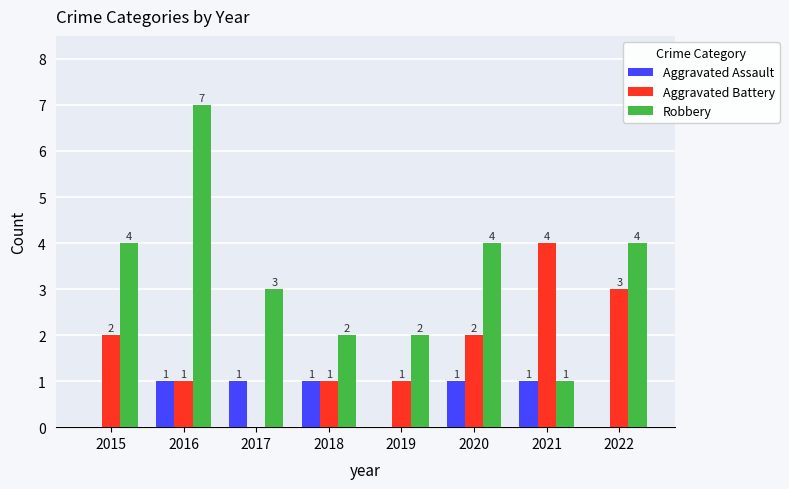

What are all the series names shown in the legend?

Aggravated Assault, Aggravated Battery, Robbery